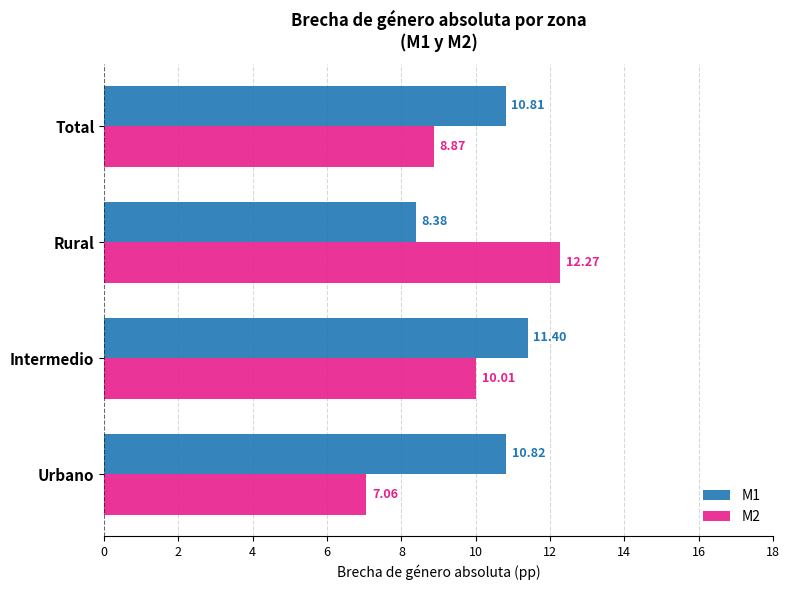

Where is M1 nearest to the value 9?

Rural